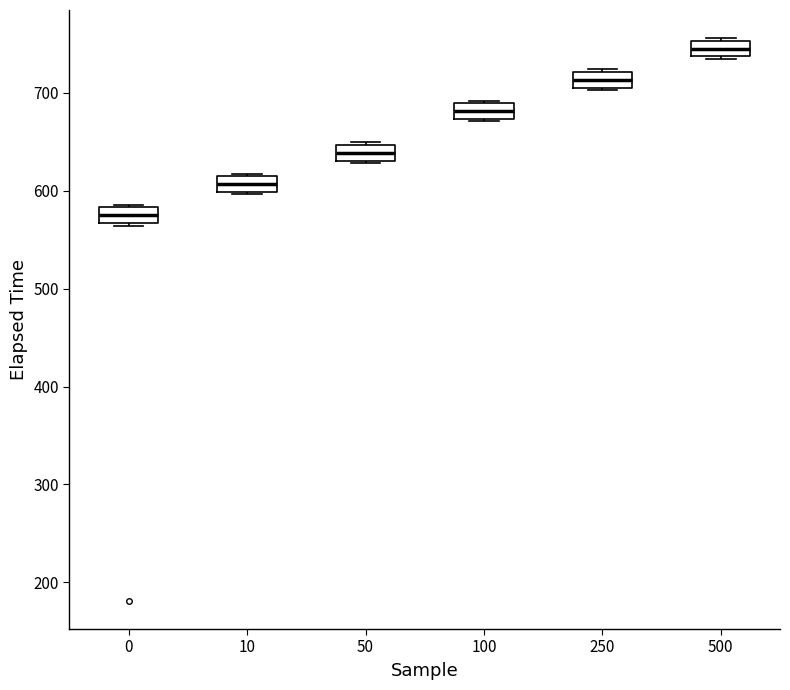

Reading left to right, read every box against the y-axis: the position of its median line, the range the box covers, and the ends of its whiskers. The values are not printed on the chart, so give them approximately, as read against the axis.

0: median 570 (inside the box), box 570 to 580, whiskers 560 to 590
10: median 610 (inside the box), box 600 to 610, whiskers 600 to 620
50: median 640, box 630 to 650, whiskers 630 to 650
100: median 680, box 670 to 690, whiskers 670 to 690
250: median 710 (inside the box), box 710 to 720, whiskers 700 to 720
500: median 750 (inside the box), box 740 to 750, whiskers 730 to 760